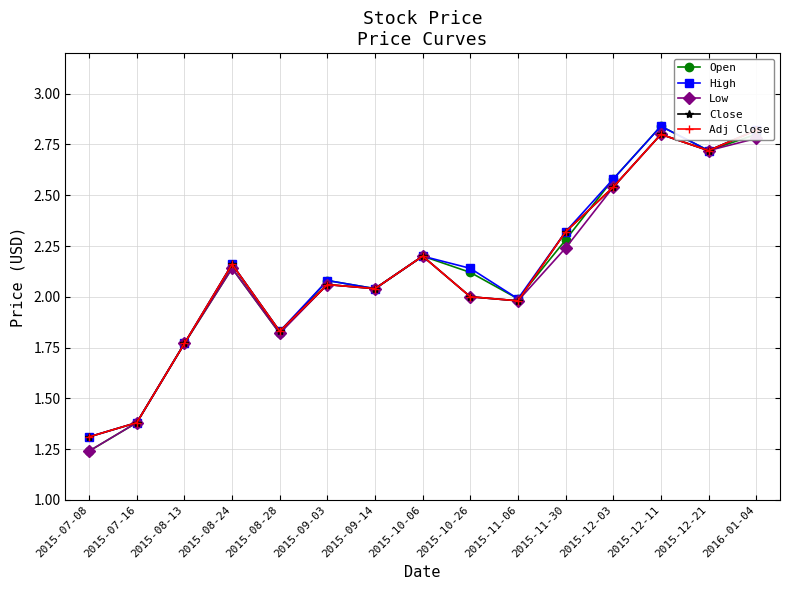

What is the sum of all Open values?

32.0